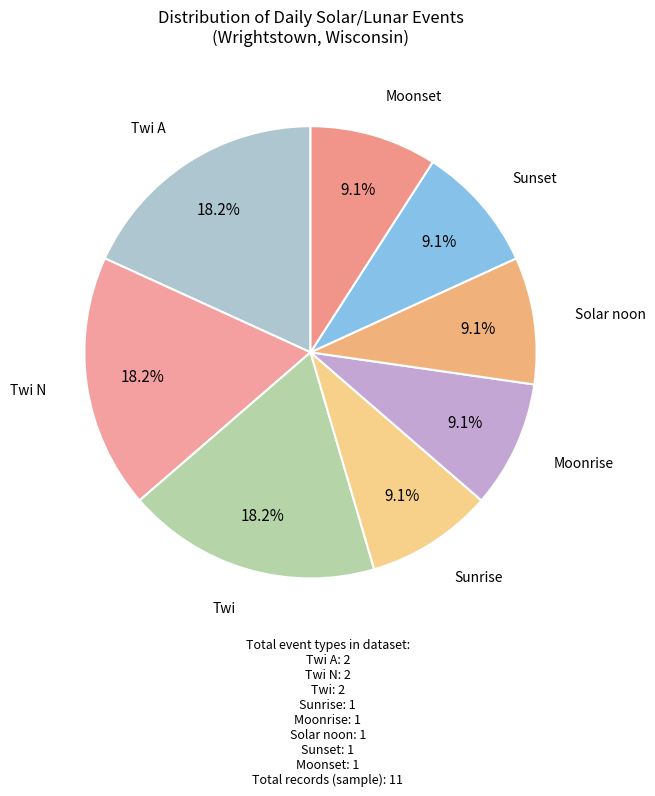

What percentage do Twi A and Twi together represent?

36.4%